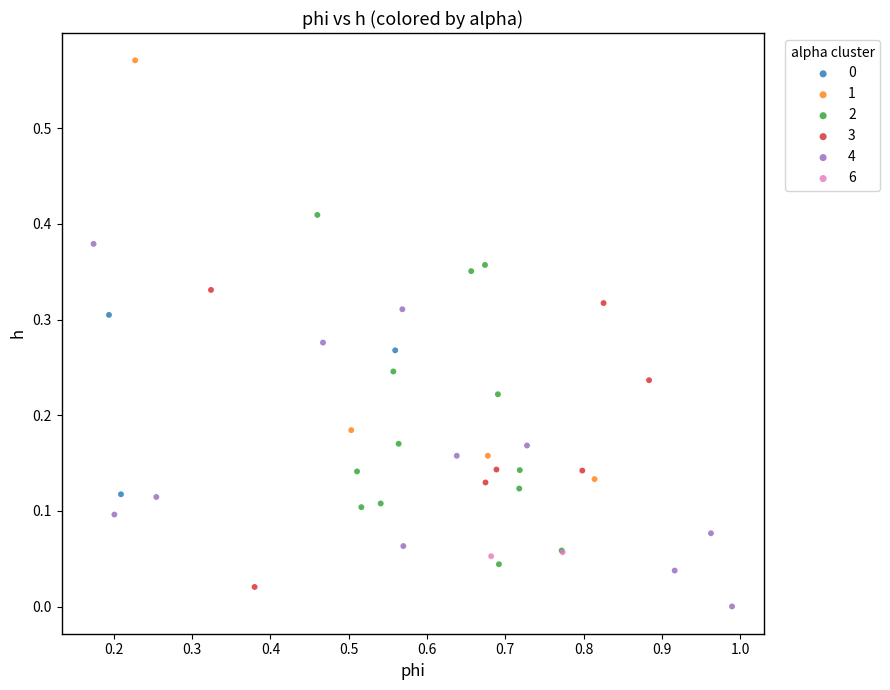

Which series contains the highest Y value?

1